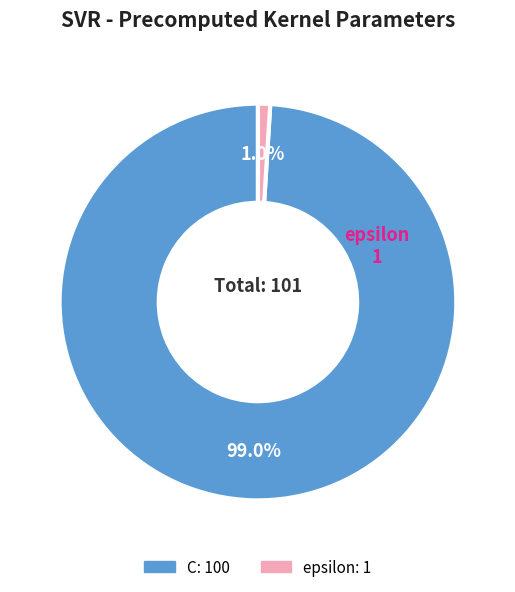

Which has a higher value, epsilon or C?

C